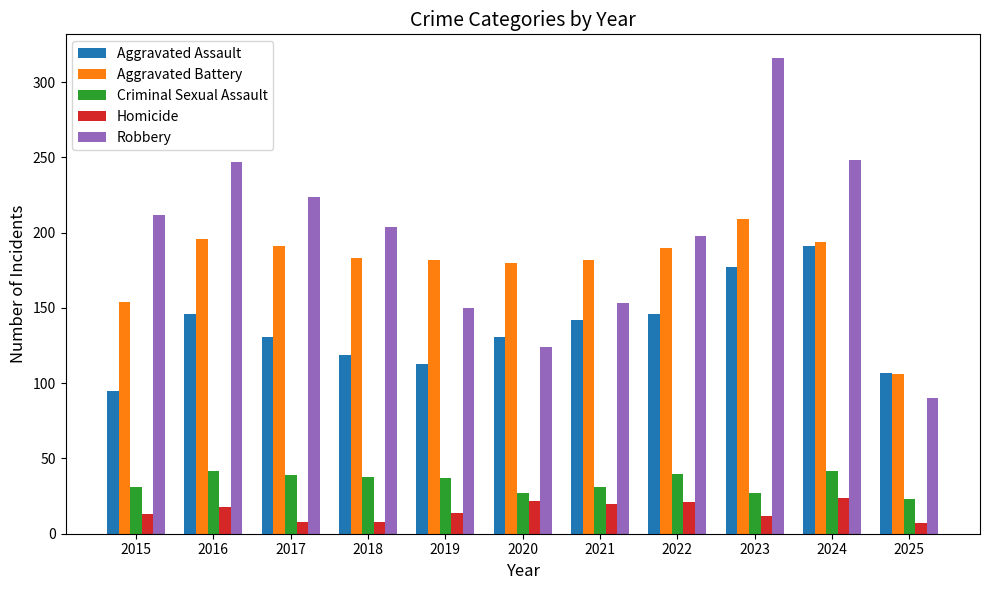

What are all the series names shown in the legend?

Aggravated Assault, Aggravated Battery, Criminal Sexual Assault, Homicide, Robbery